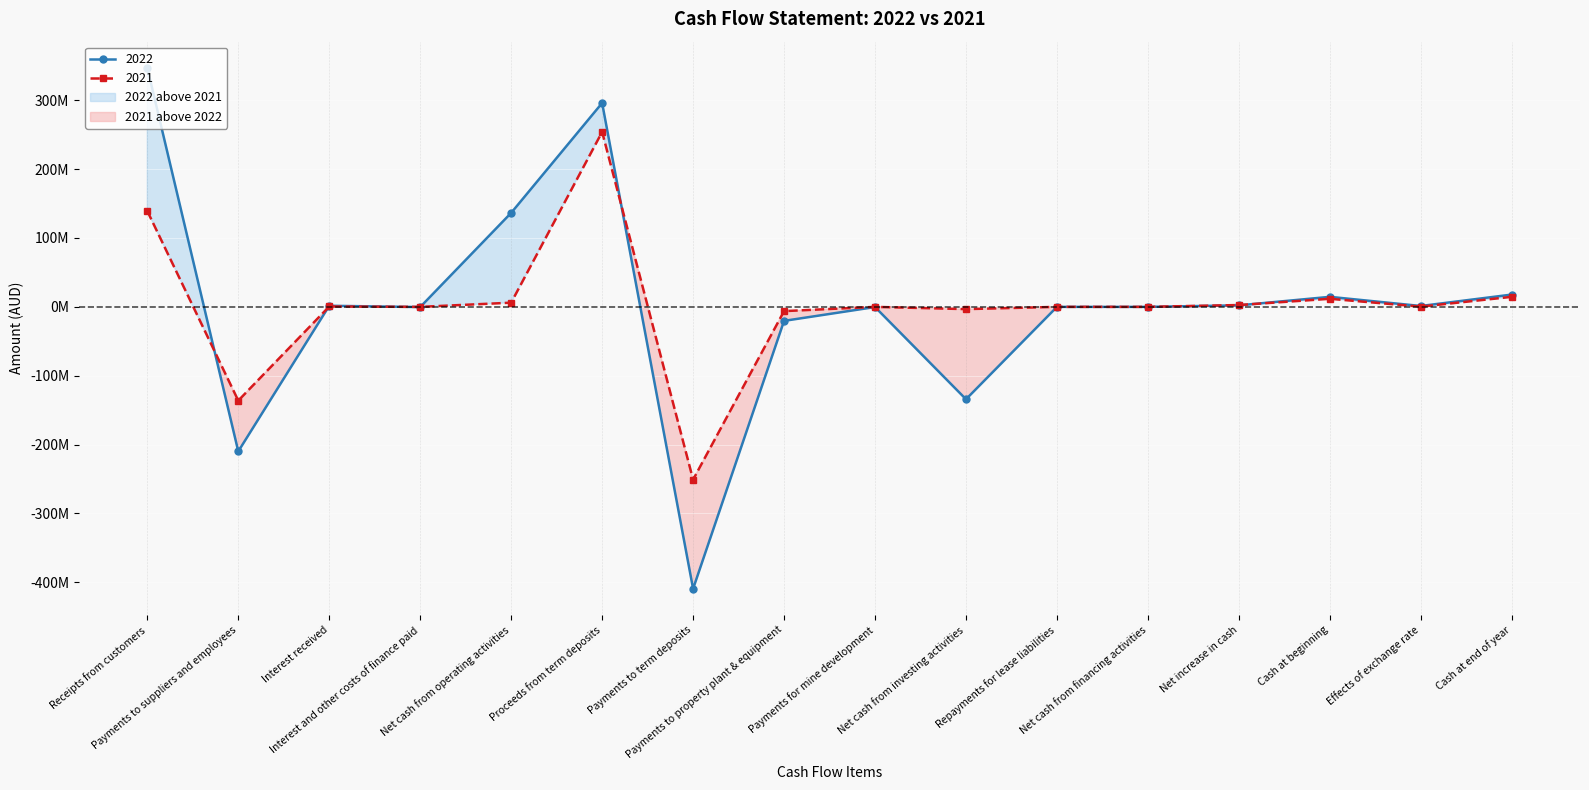

What is the label of the 4th point from the left?

Interest and other costs of finance paid